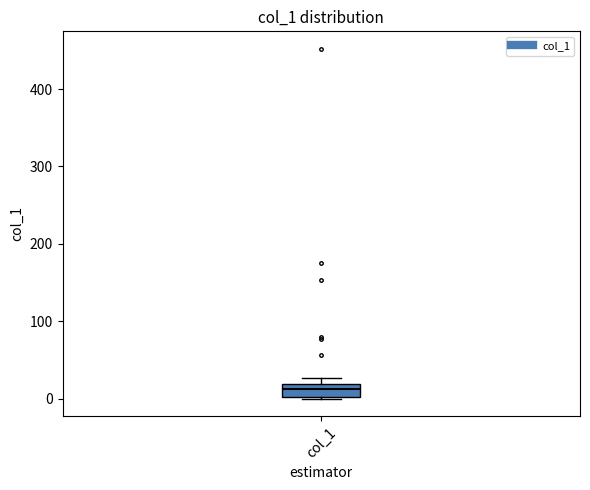

Read this box plot against the y-axis: the position of the median line, the range covered by the box, and the ends of both whiskers. The values are not printed on the chart, so give them approximately, as read against the axis.

median 10, box 0 to 20, whiskers 0 to 30